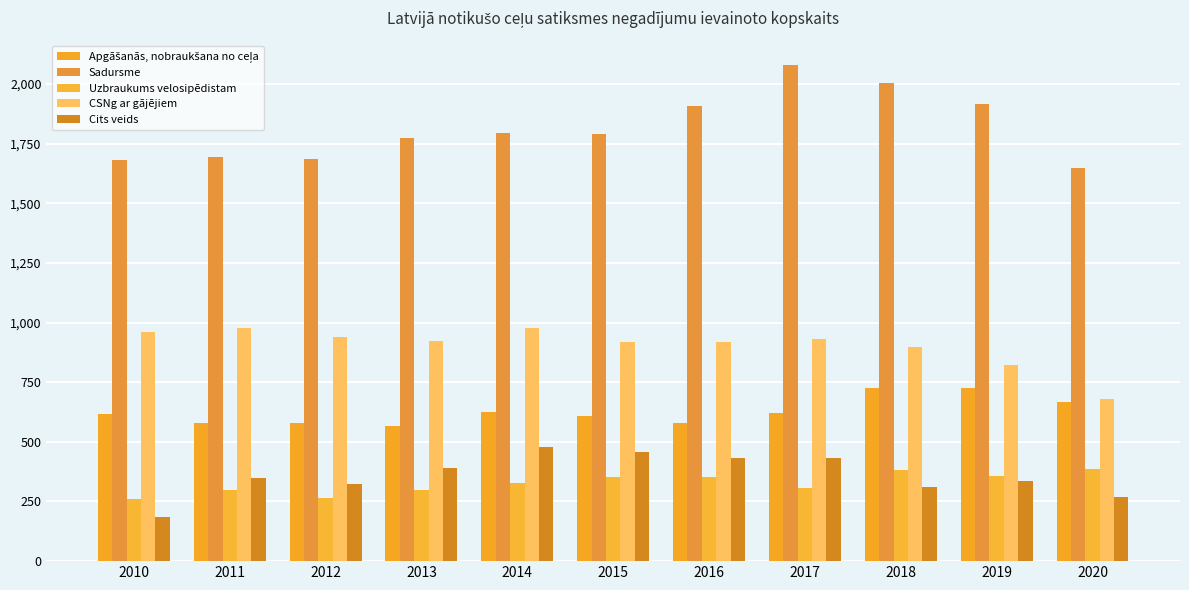

How many bars are there in each group?

5